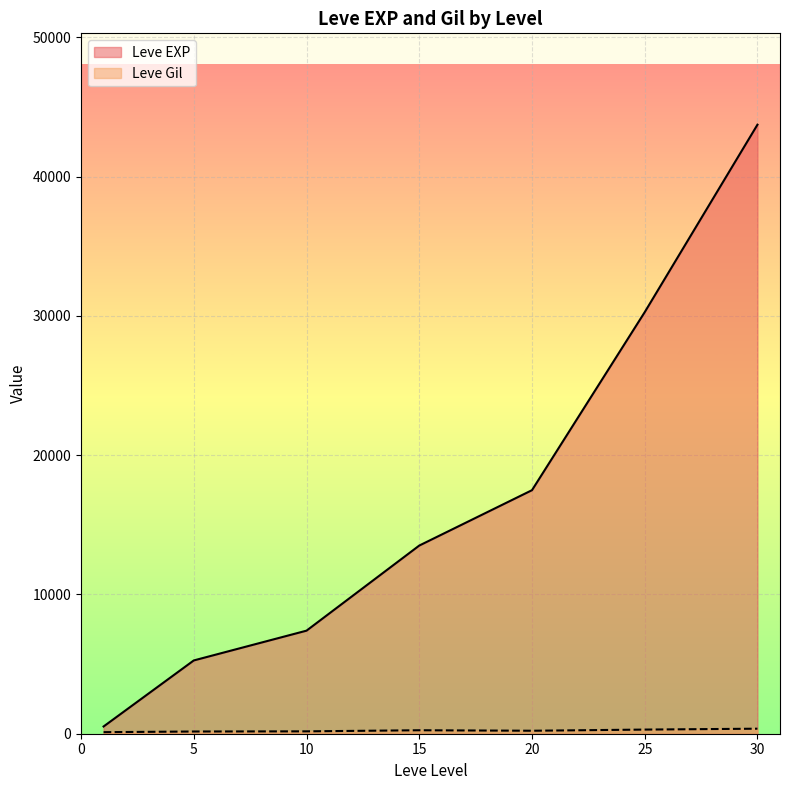

What is the highest value of the Leve EXP series?

43730.0